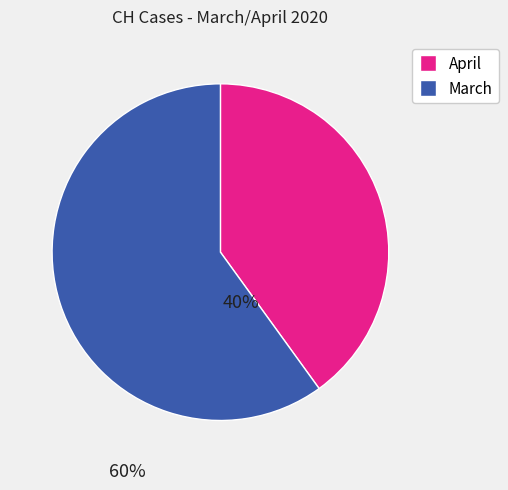

Is there any slice that represents more than half of the pie?

Yes